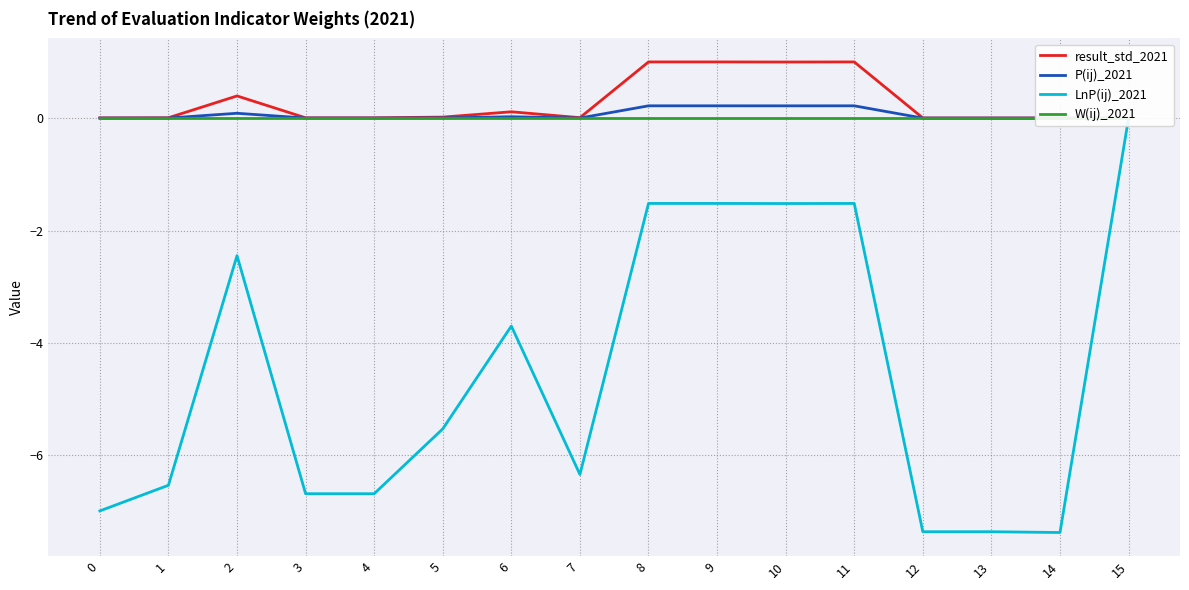

What are all the series names shown in the legend?

result_std_2021, P(ij)_2021, LnP(ij)_2021, W(ij)_2021